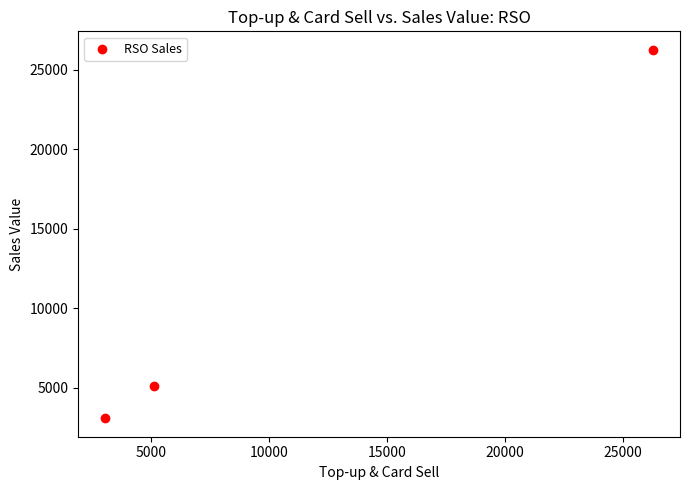

What is the range of X values (max minus min)?

23181